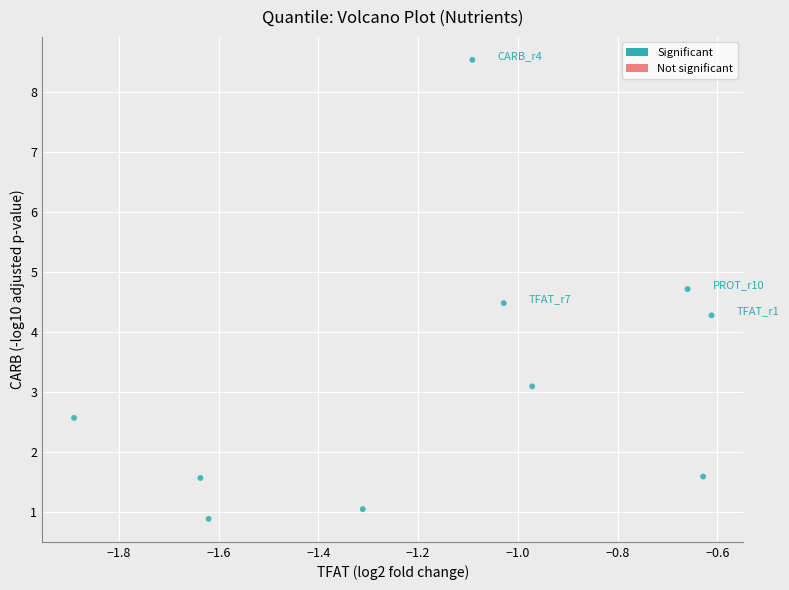

What is the average Y value?

3.3